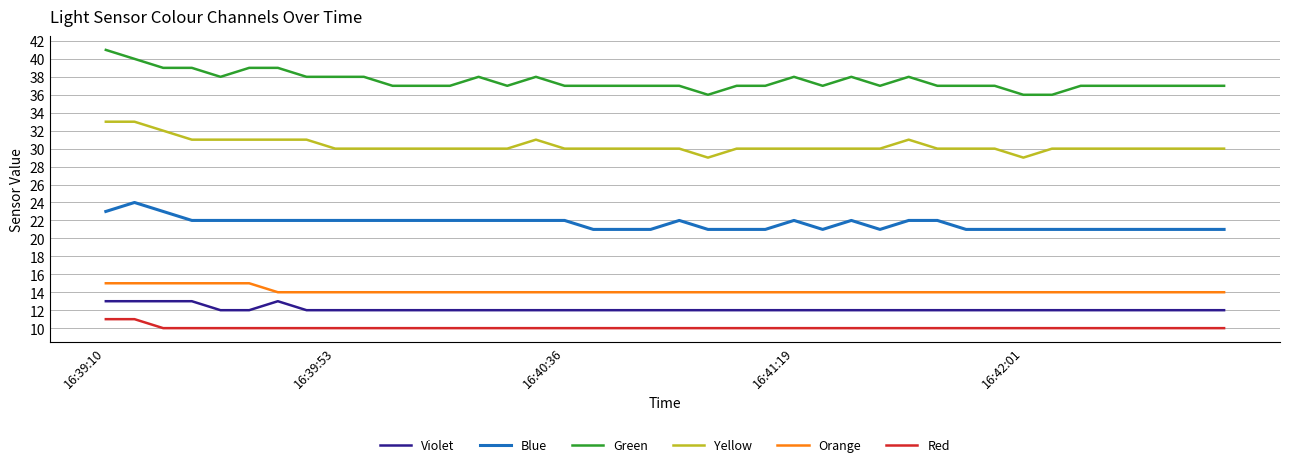

What is the difference between the maximum and second lowest values in the Yellow series?

4